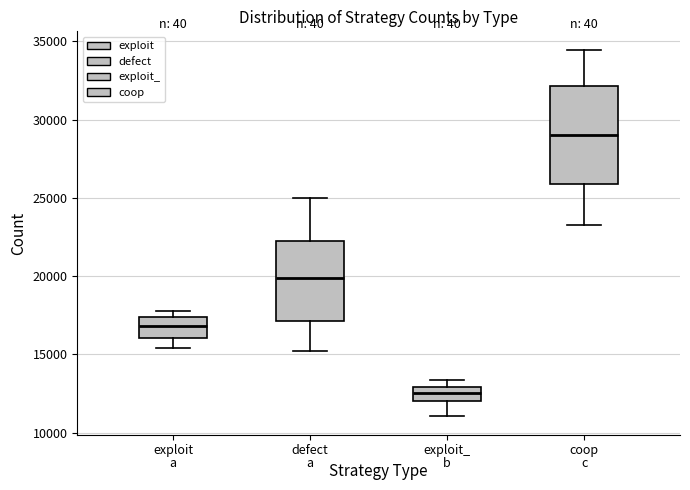

Which box's median line is the lowest?

exploit_